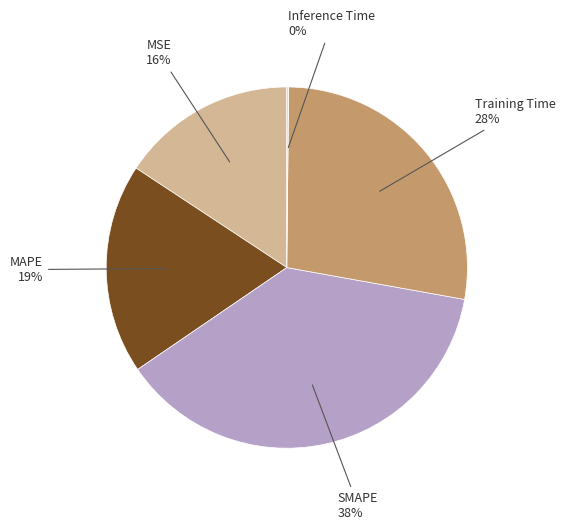

Is there any slice that represents more than half of the pie?

No